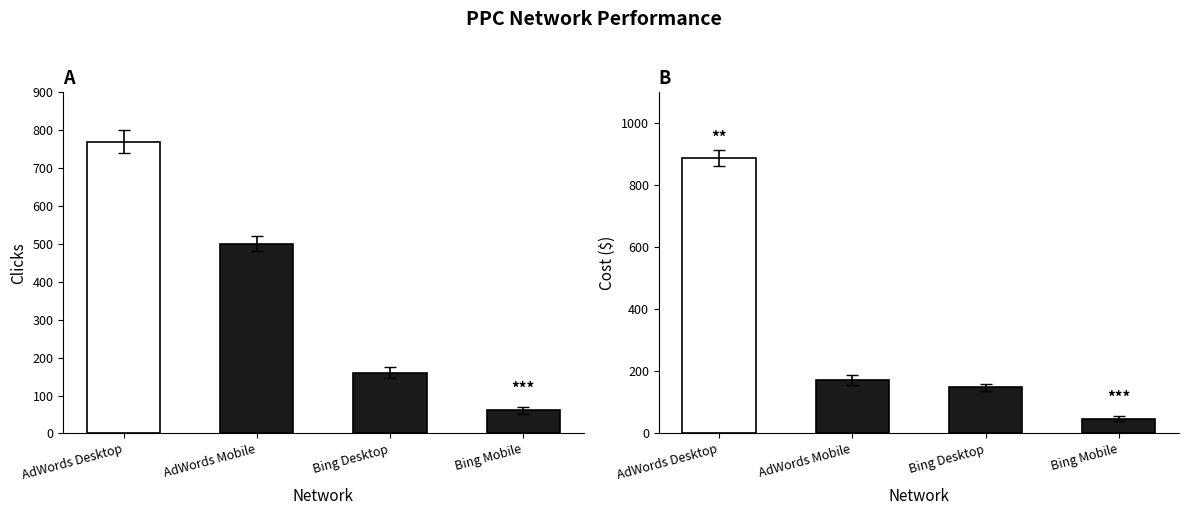

At which category is the sum across all series the highest?

AdWords Desktop